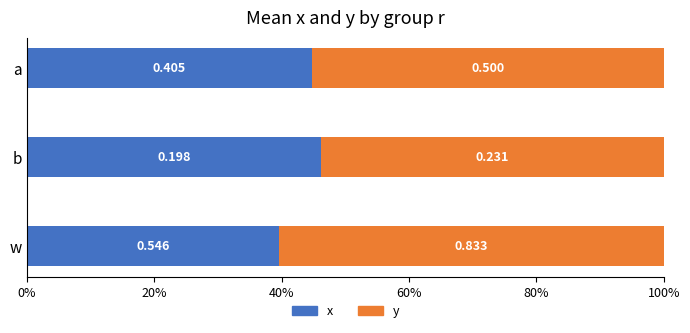

What are all the series names shown in the legend?

x, y